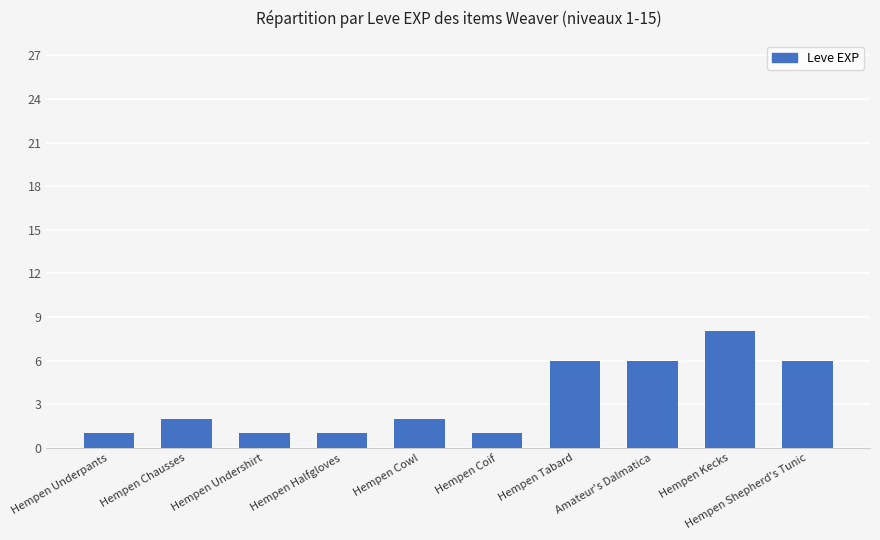

What is the value of the 6th bar from the left?

1